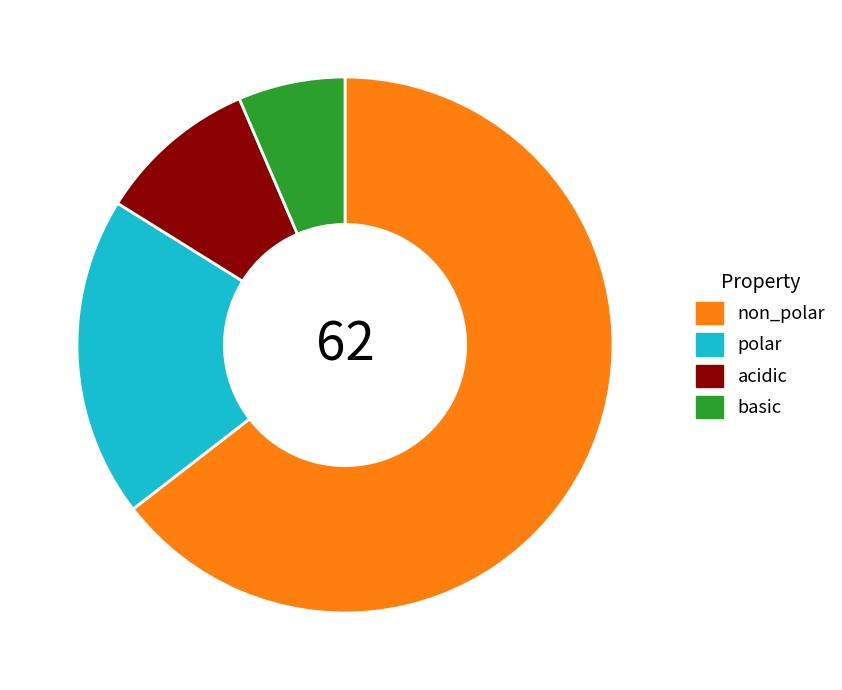

Which slice represents more than half of the pie?

non_polar